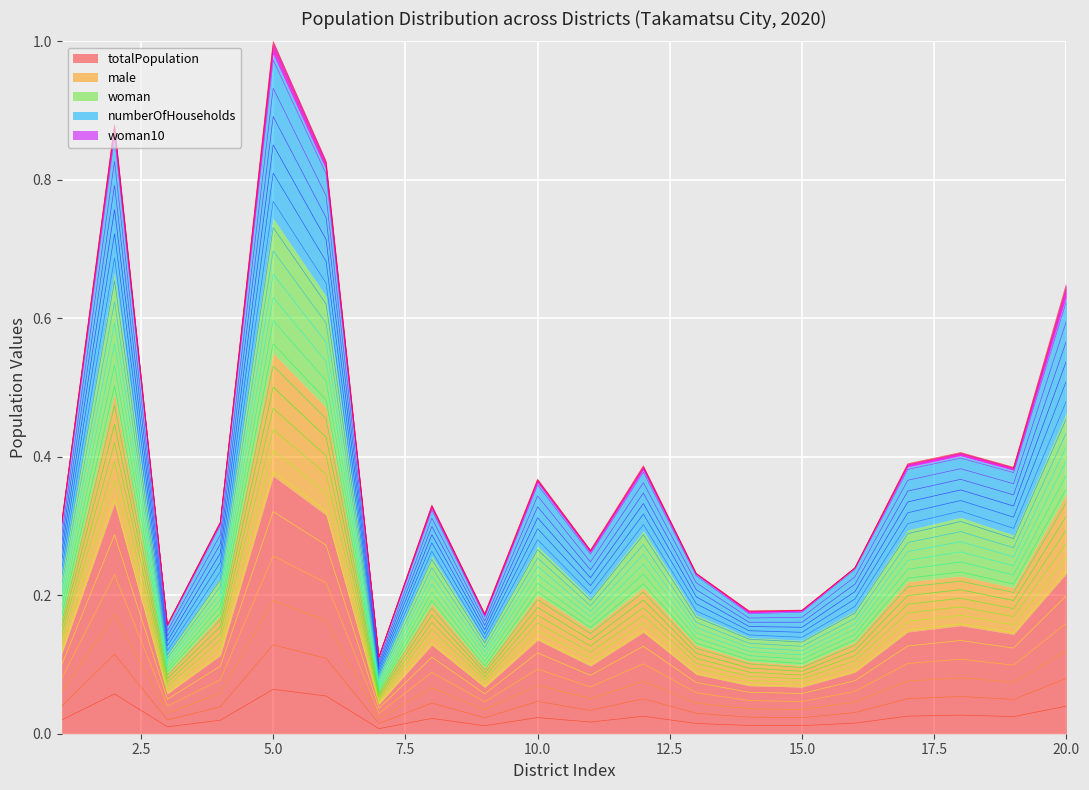

What is the minimum value for numberOfHouseholds?

0.1